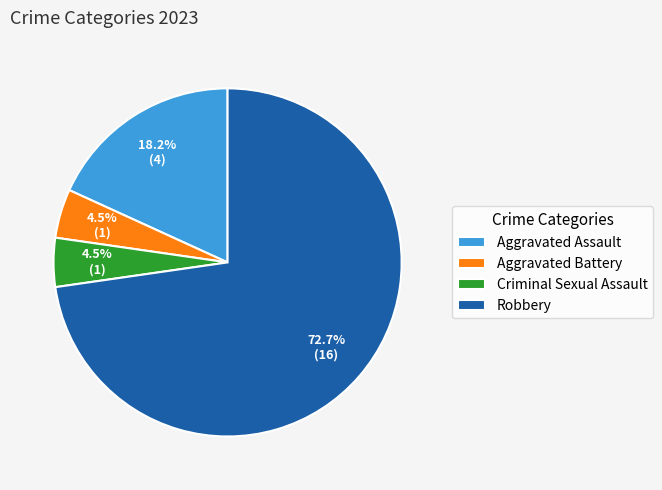

What percentage is NOT represented by Criminal Sexual Assault?

95.5%